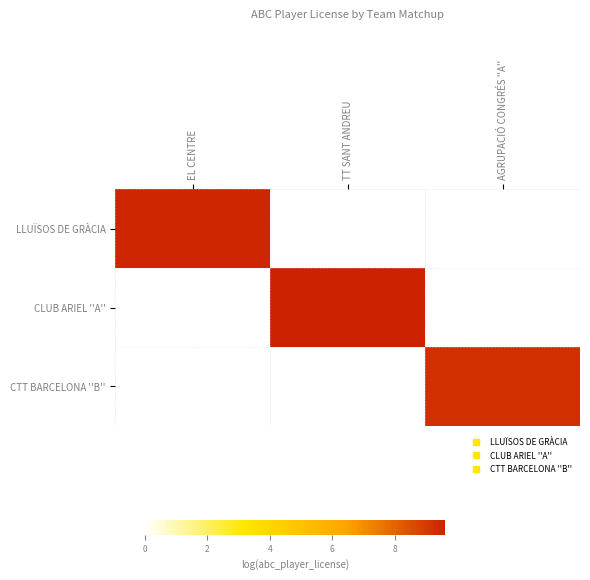

How many data points does each series have?

3